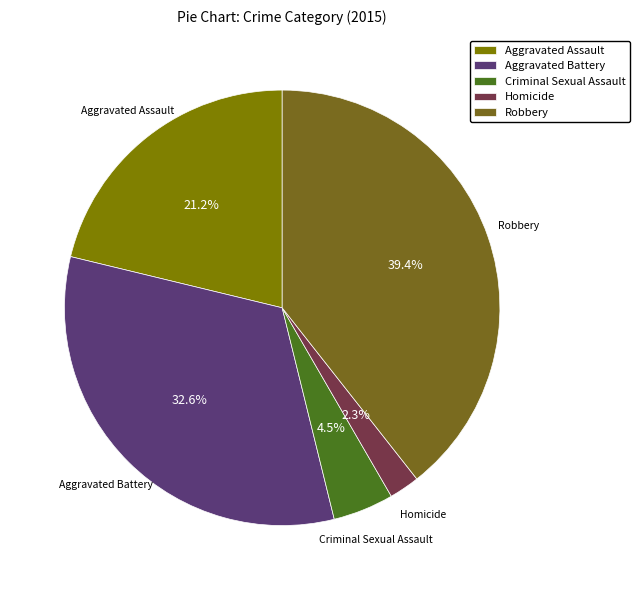

To the nearest percent, what is the combined percentage of Criminal Sexual Assault and Aggravated Battery?

37%